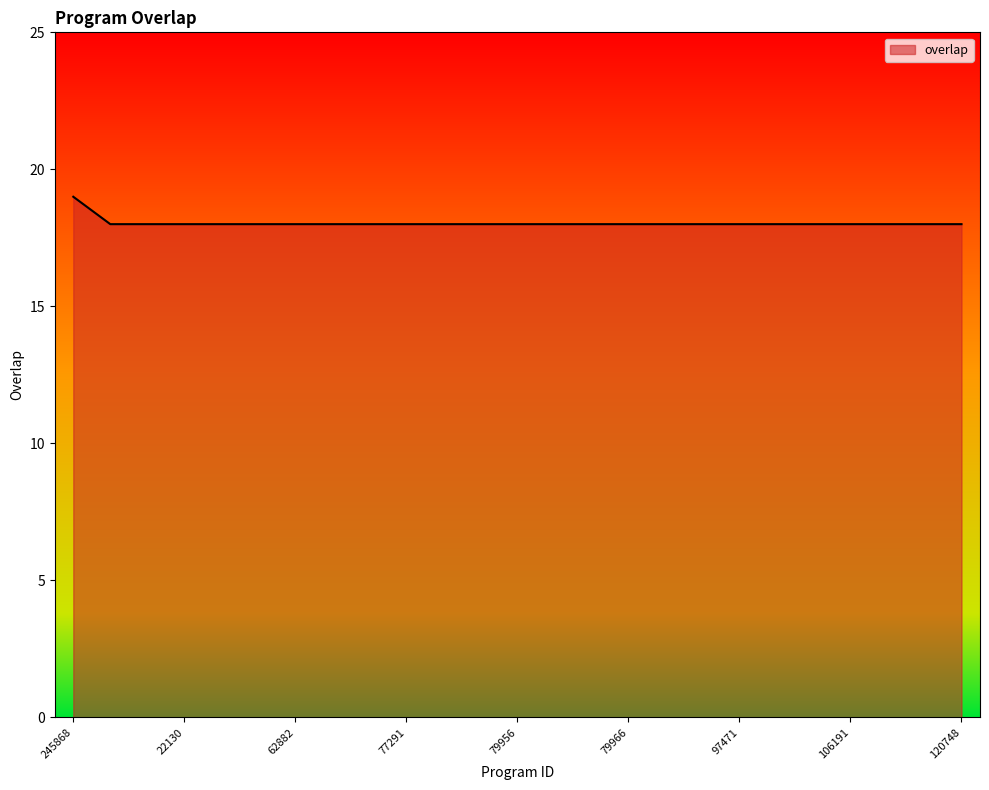

What is the greatest value displayed?

19